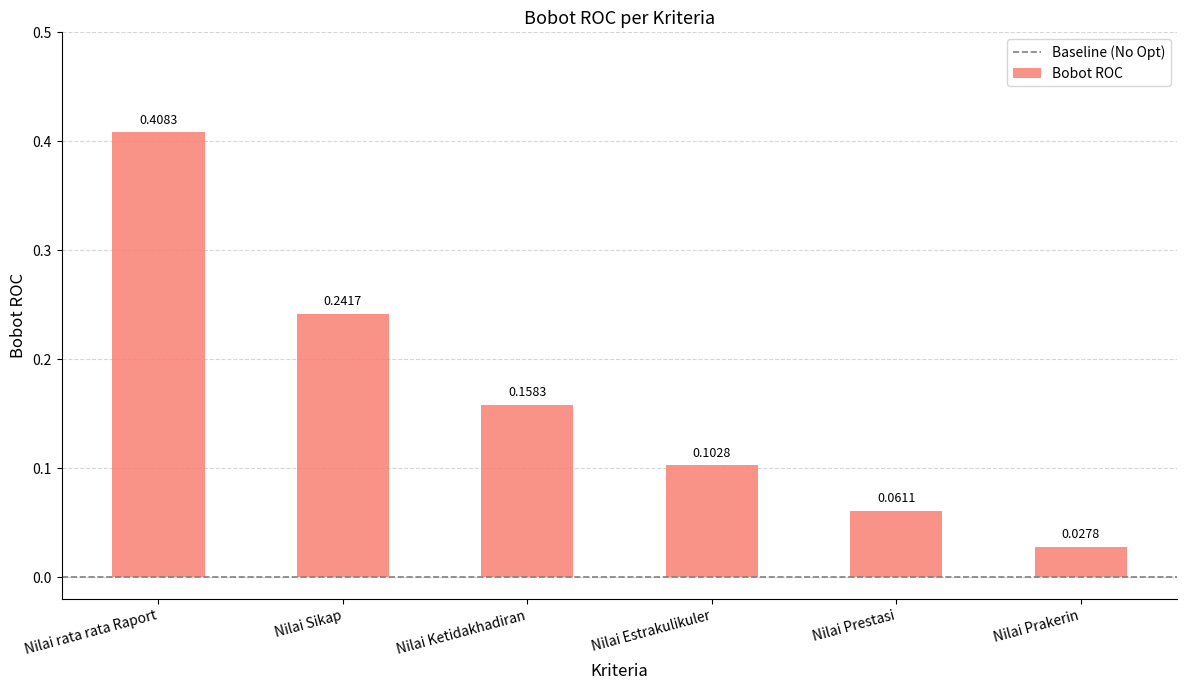

What is the sum of all values?

1.0